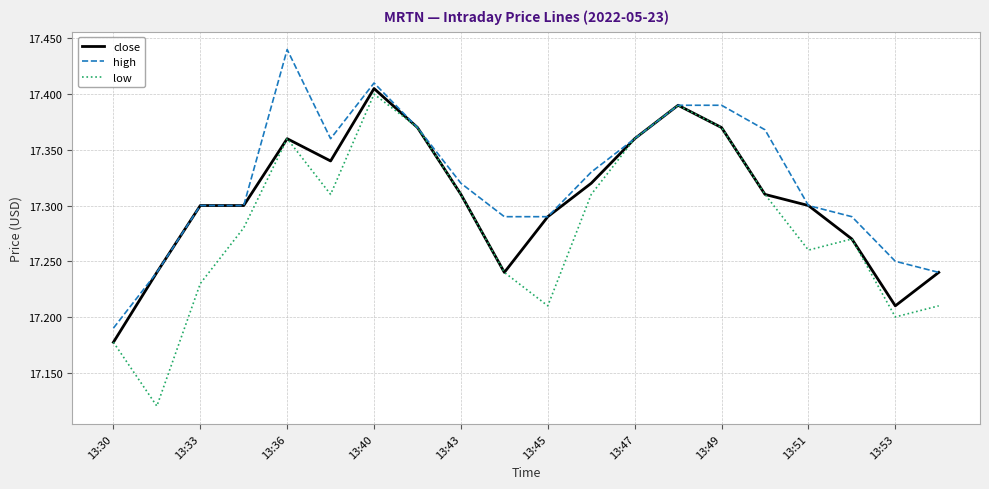

What is the sum of all close values?

346.1